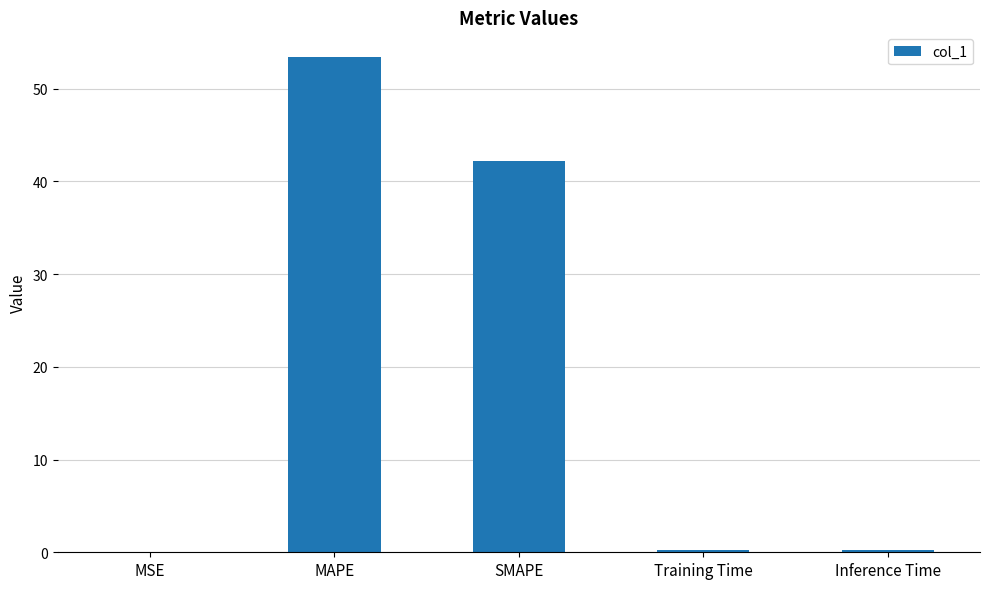

What is the sum of all values?

96.1